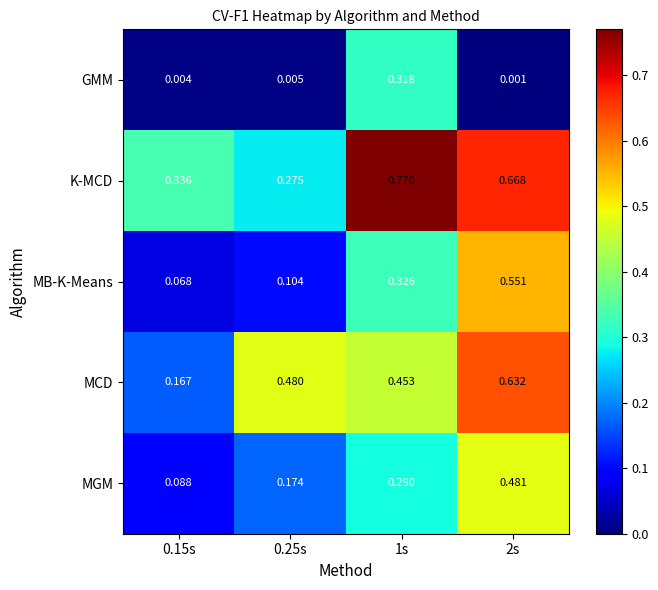

At how many categories does at least one series exceed 0?

4